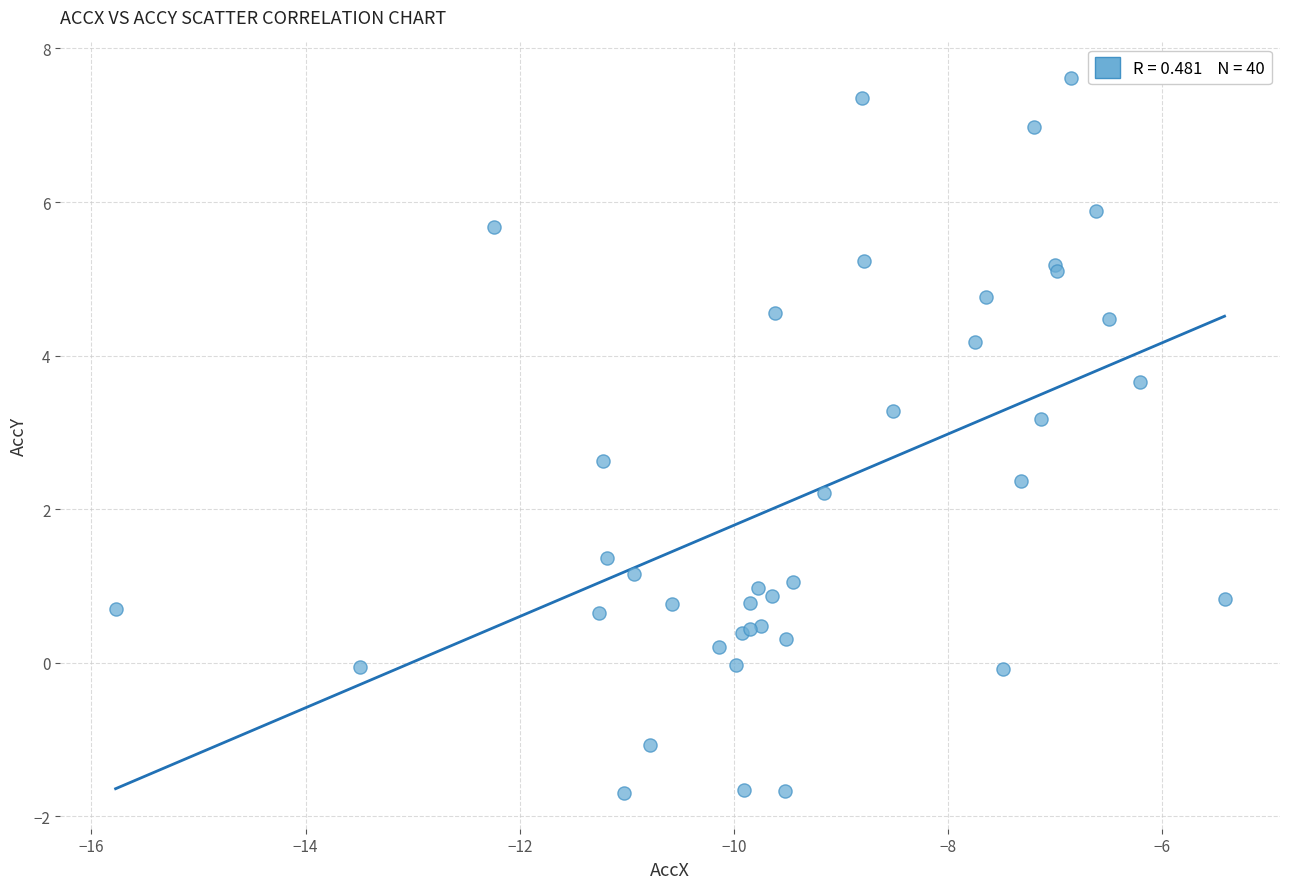

What Y value in the scatter plot is closest to 2?

2.2